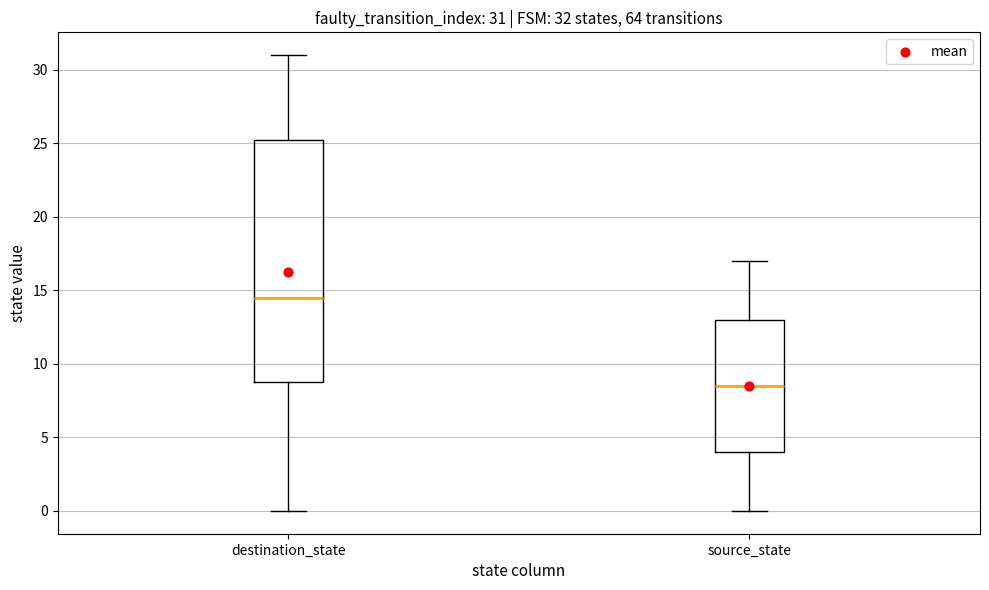

Comparing the boxes themselves (not the whiskers), which one is the tallest?

destination_state